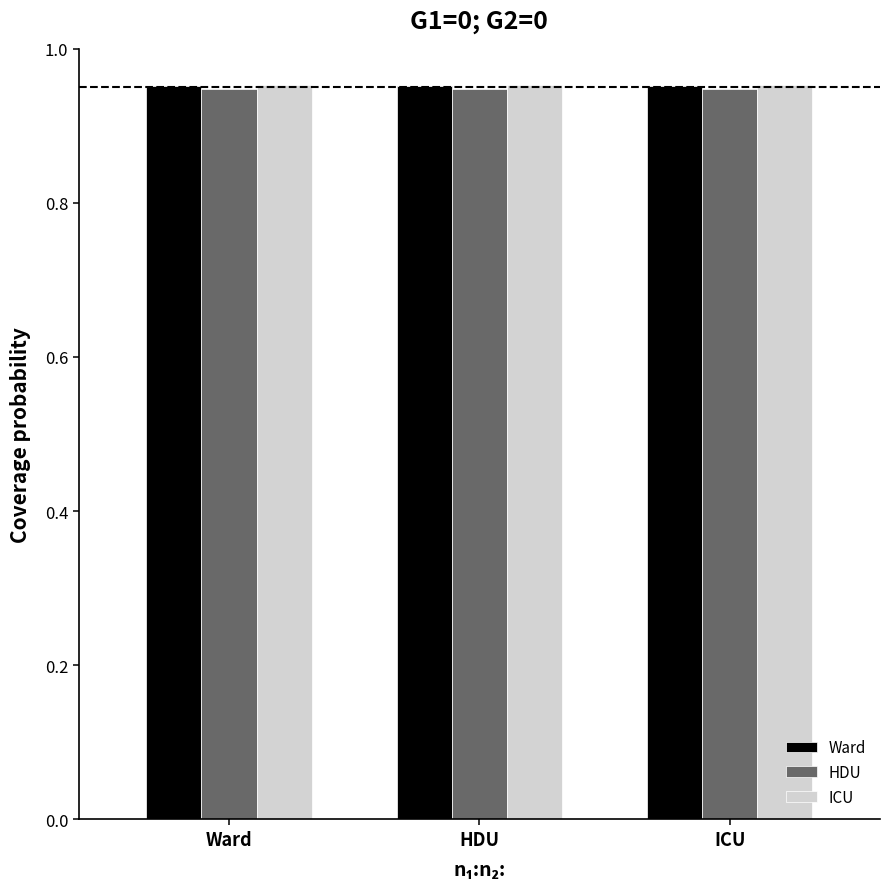

What is the total value across all series at Ward?

2.9